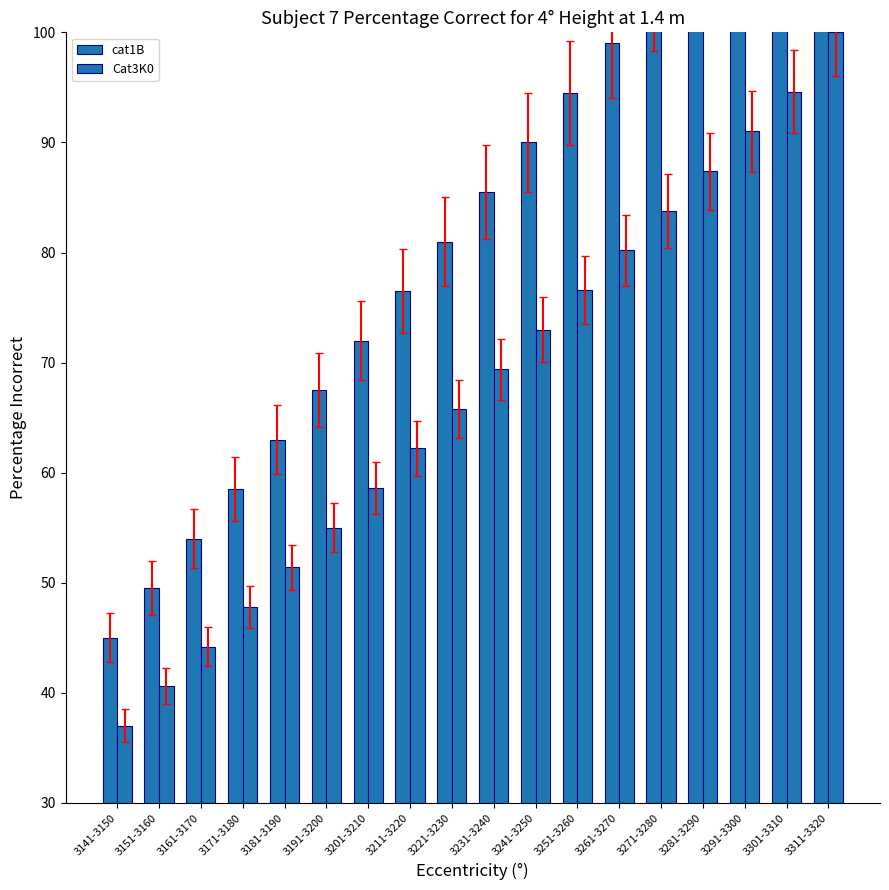

What is the label of the 13th bar from the right?

3191-3200